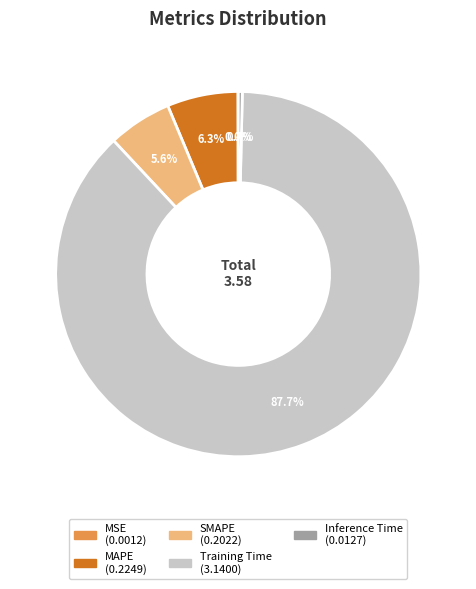

What is the largest slice in the pie chart?

Training Time